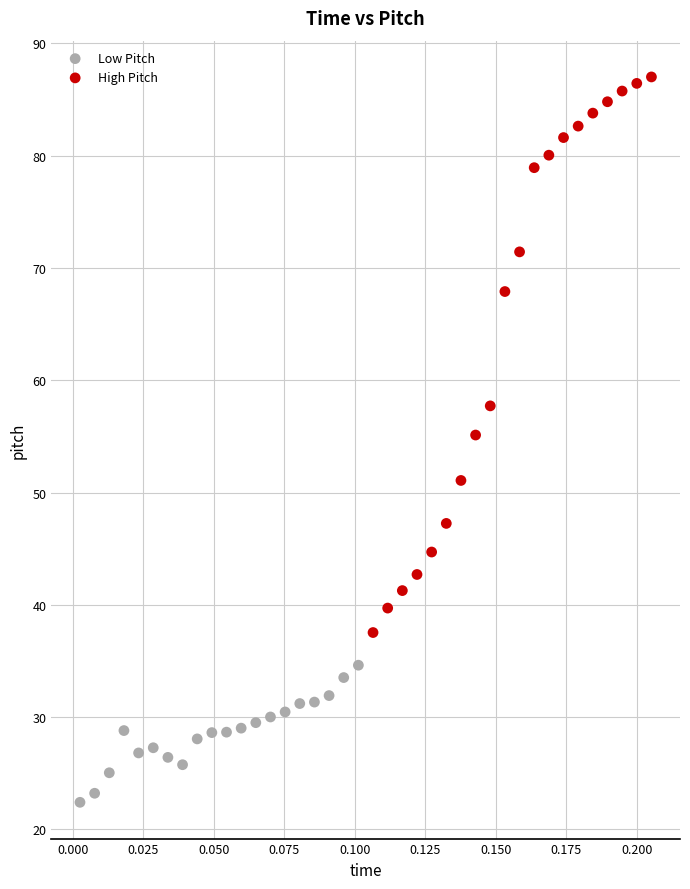

Which series reaches the maximum Y coordinate?

High Pitch